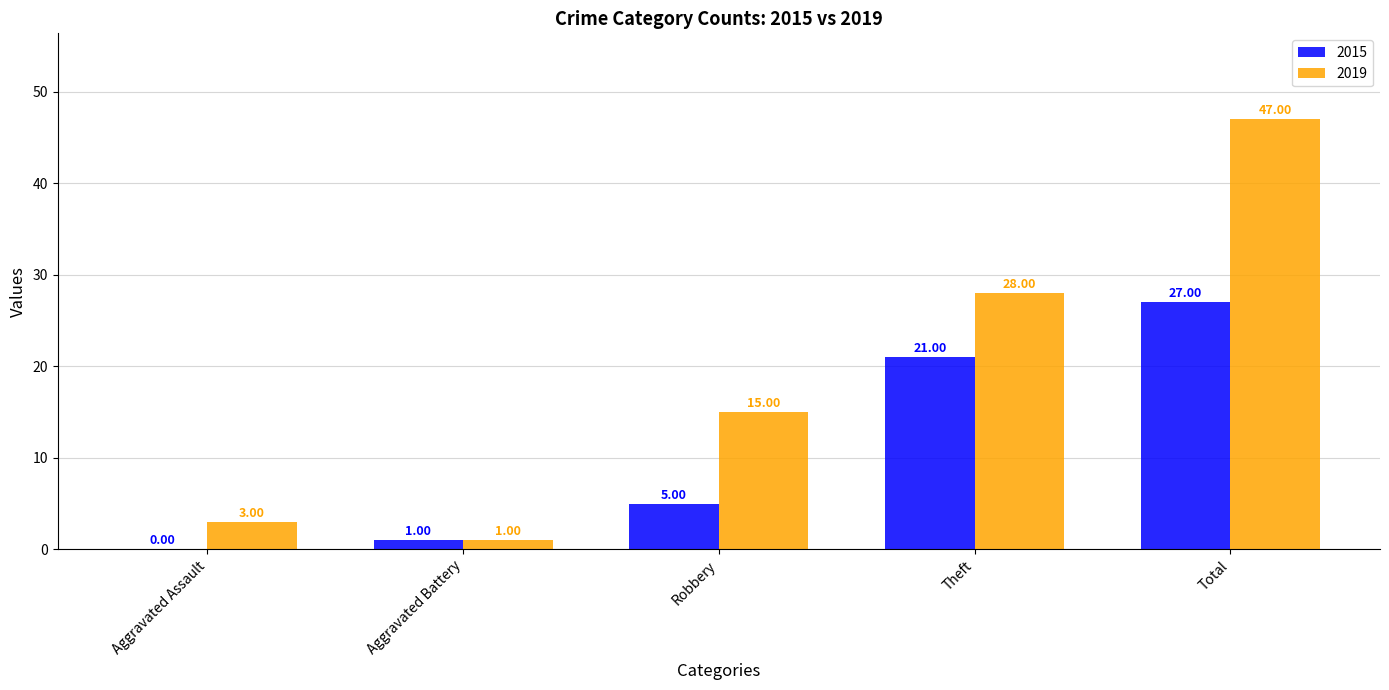

At which label is 2015 closest to 13?

Robbery